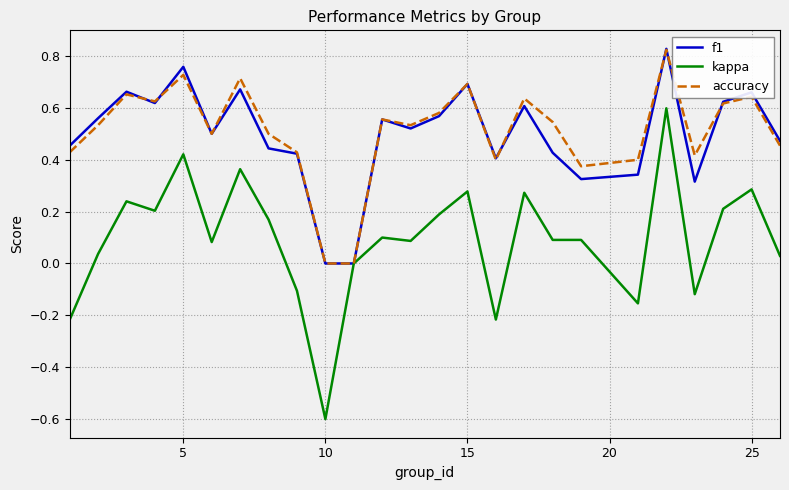

Which series has the widest spread of values?

kappa